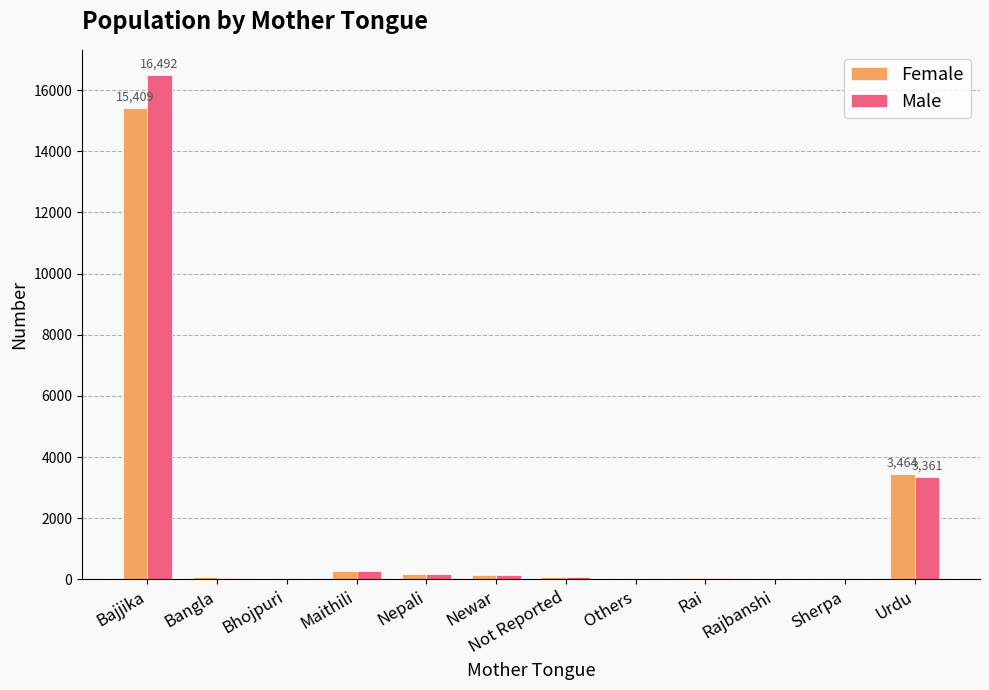

What is the maximum value for Female?

15409